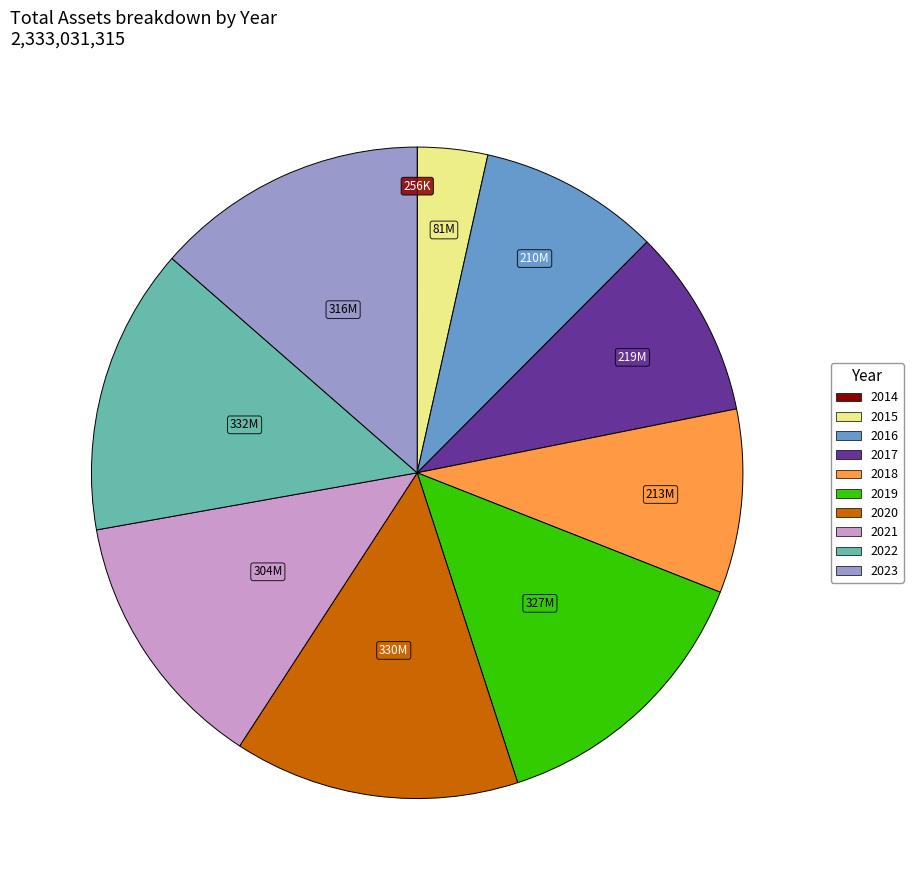

Is 2019 the majority of the pie?

No